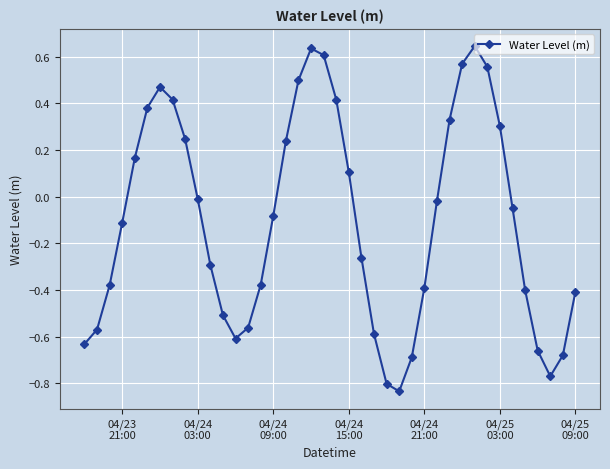

True or false: the data has more than 2 interior local peaks.

True